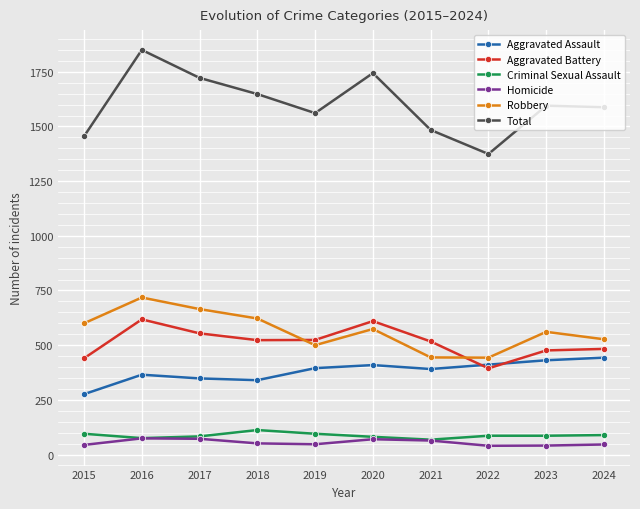

Which category has the lowest value in the Total series?

2022